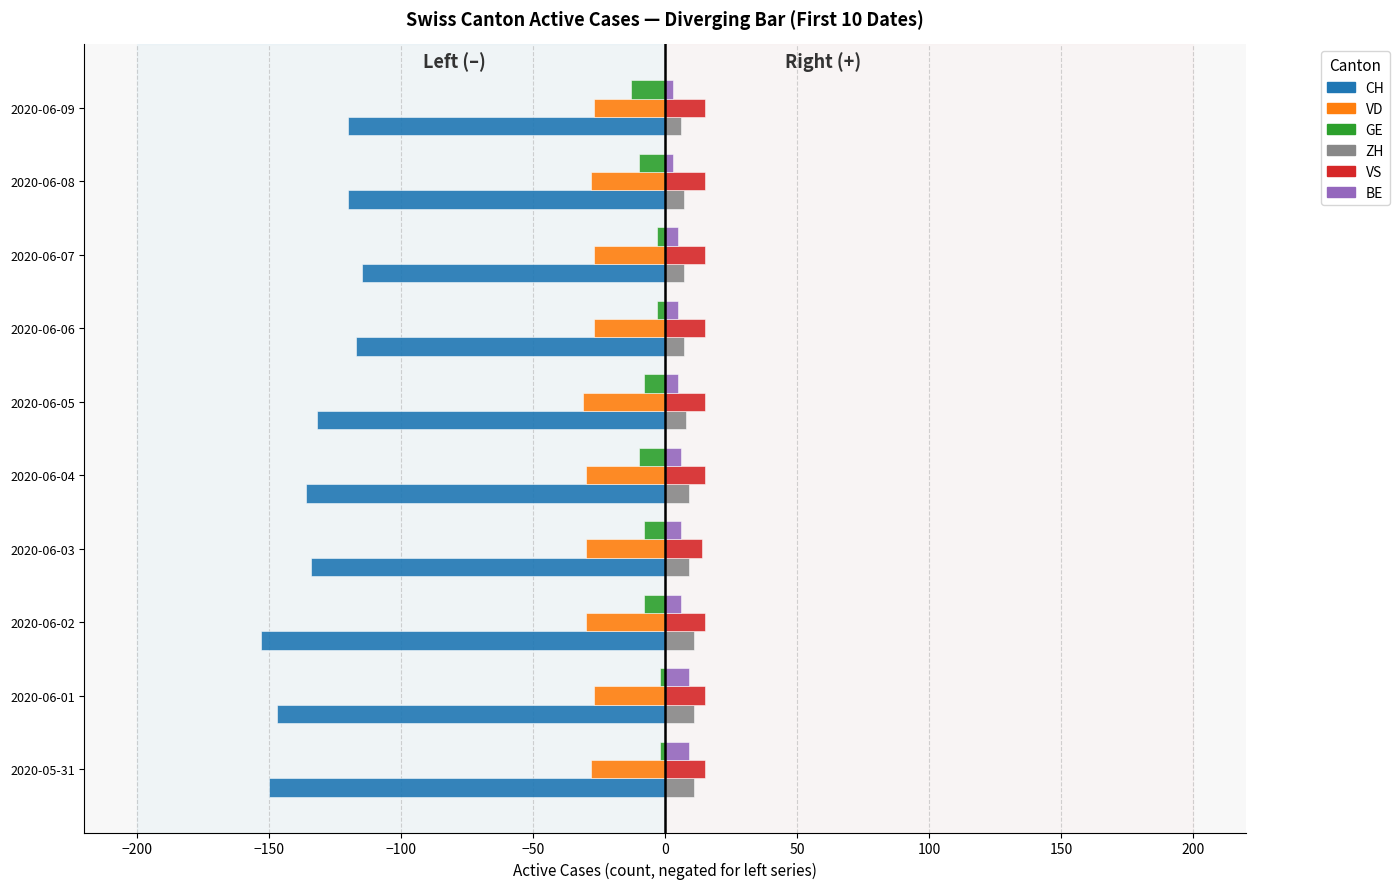

Which series has the largest total across all categories?

VS